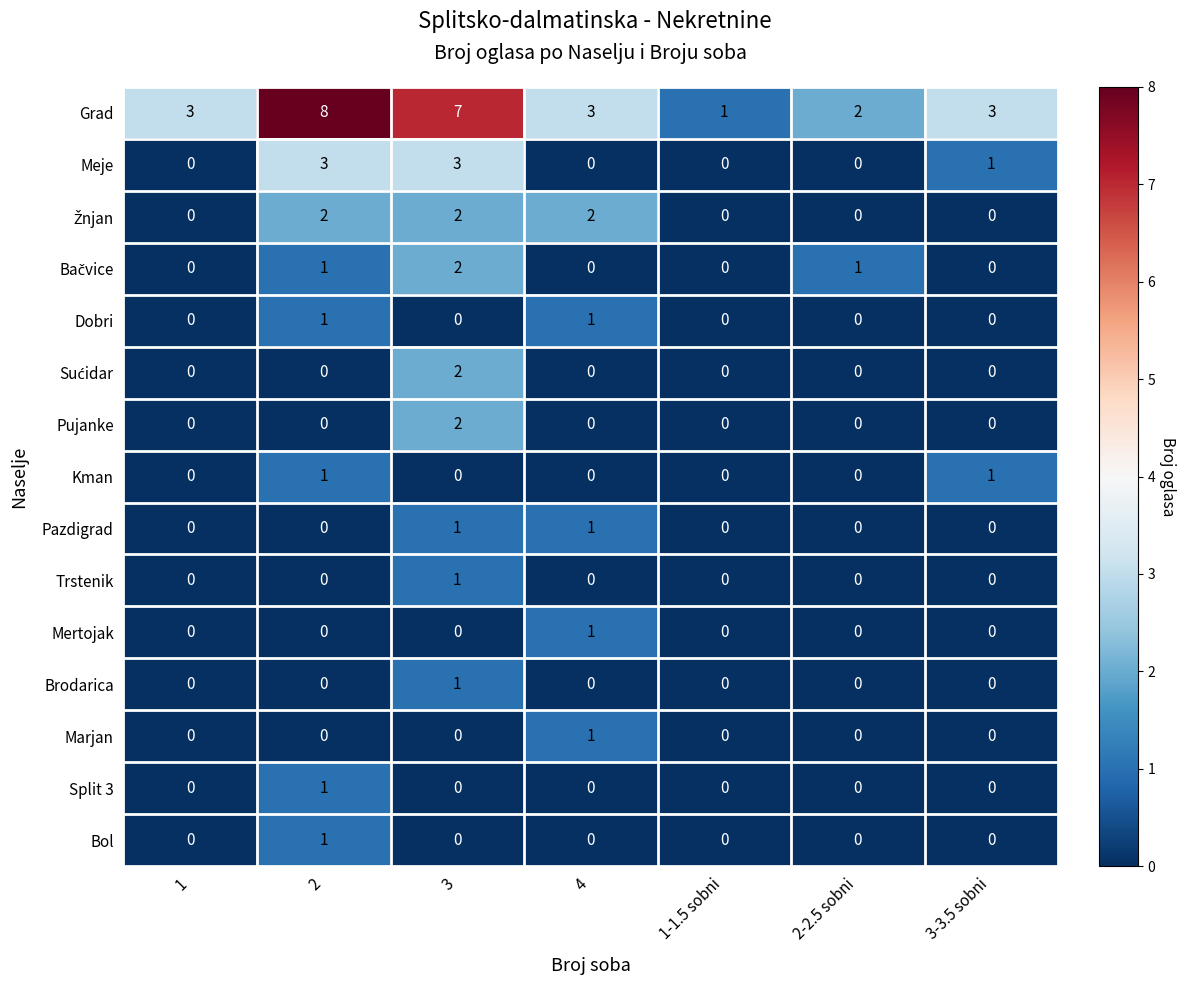

Which label corresponds to the largest value in the chart?

2